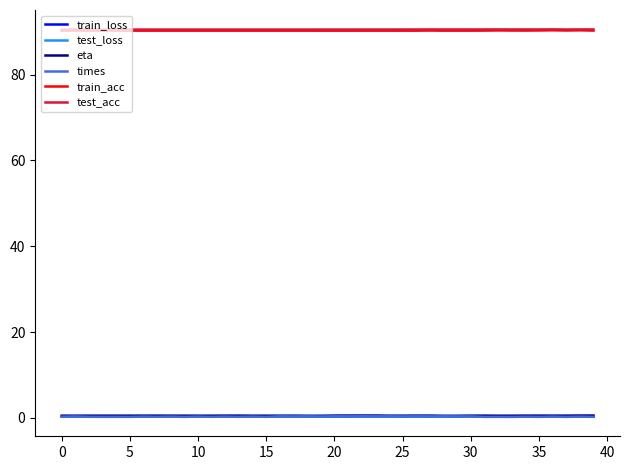

What is the greatest value displayed?

90.5